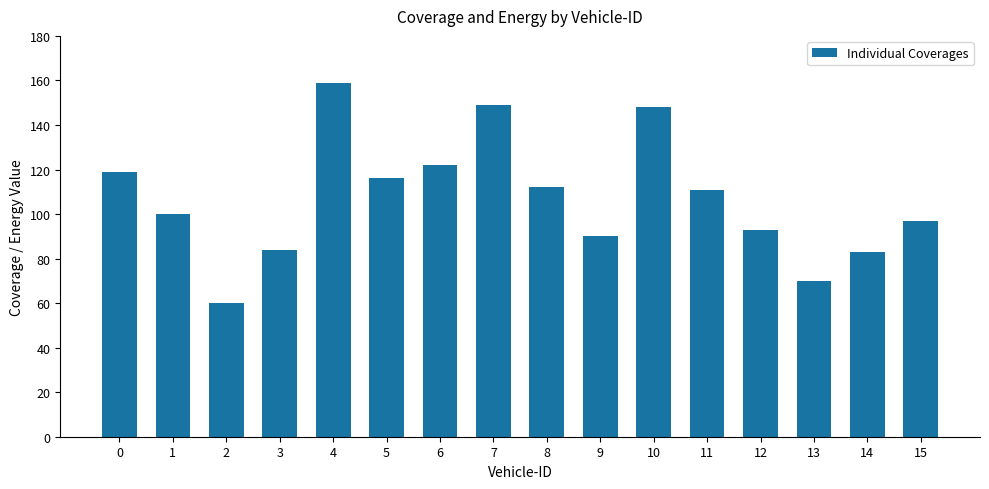

How many distinct data groups are displayed?

1